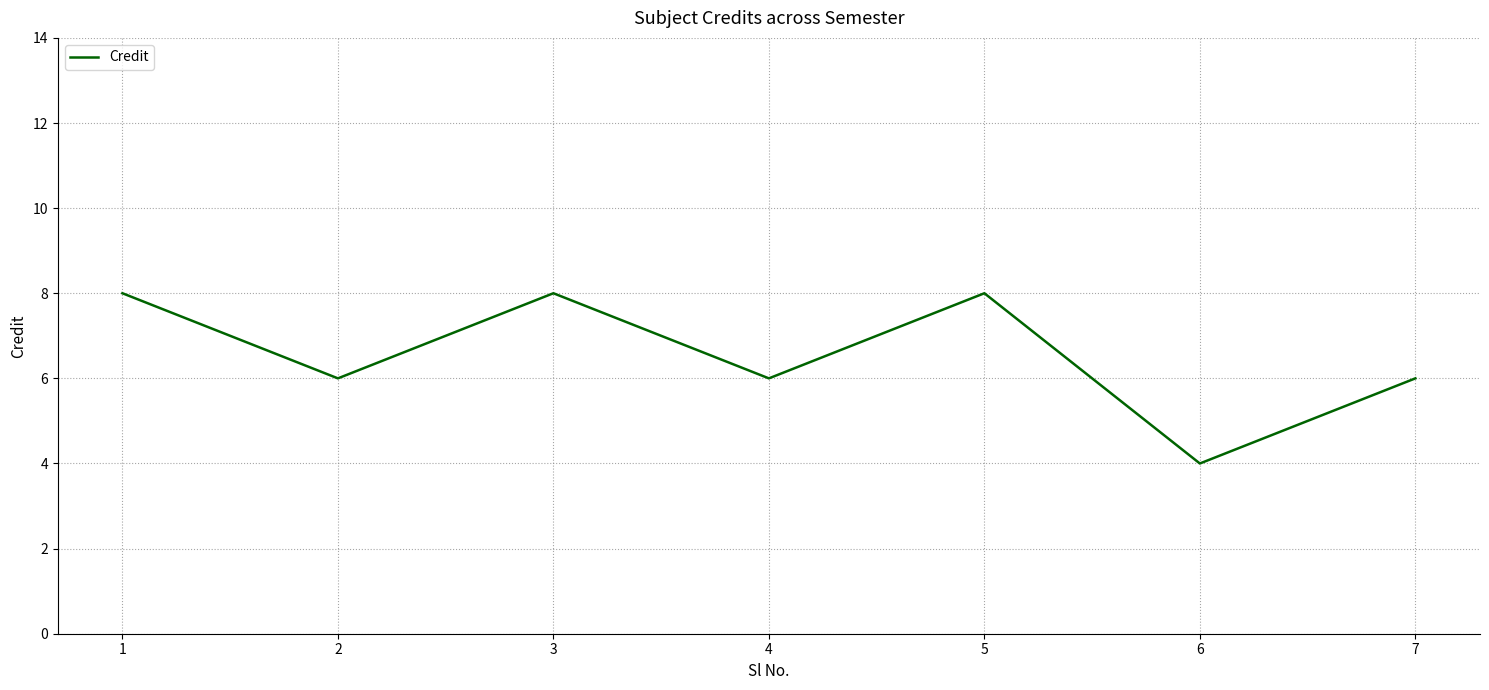

Reading left to right, transcribe all the data shown in this chart.

8	6	8	6	8	4	6